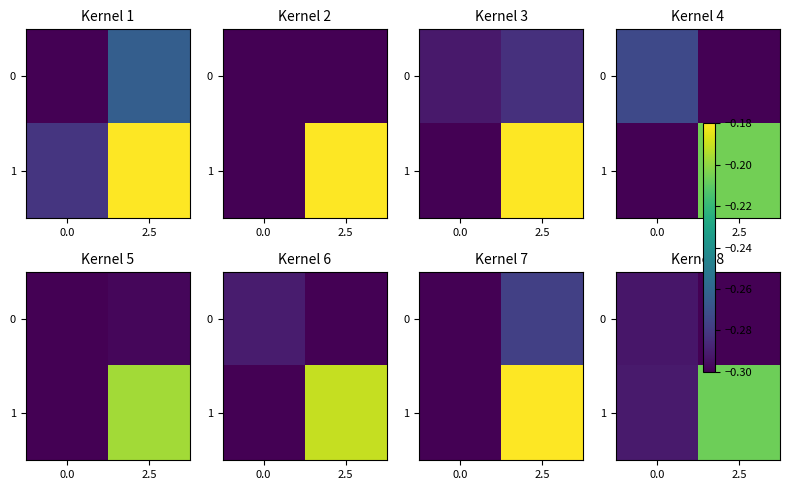

True or false: 1 has a value of -0.2 at 2.5.

True